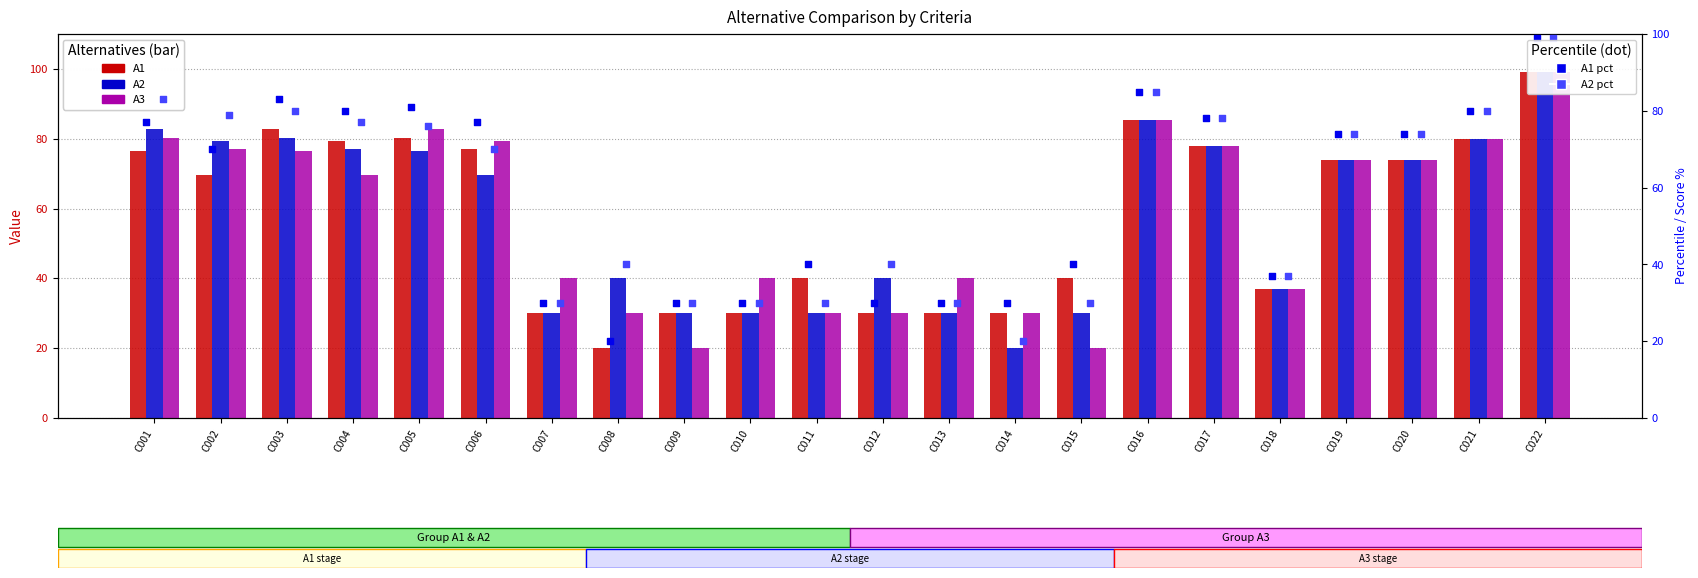

At which category is the sum across all series the highest?

C022